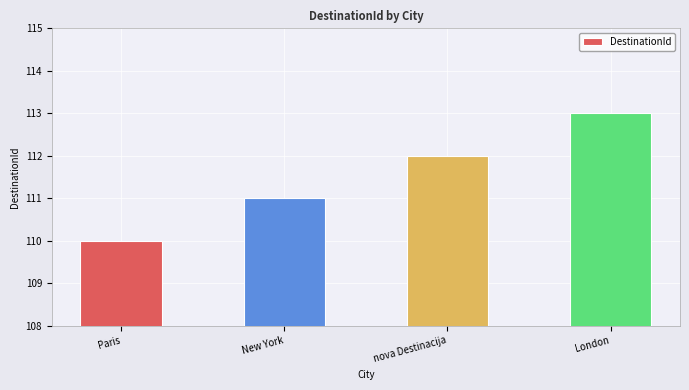

What is the difference between the maximum and minimum values?

3